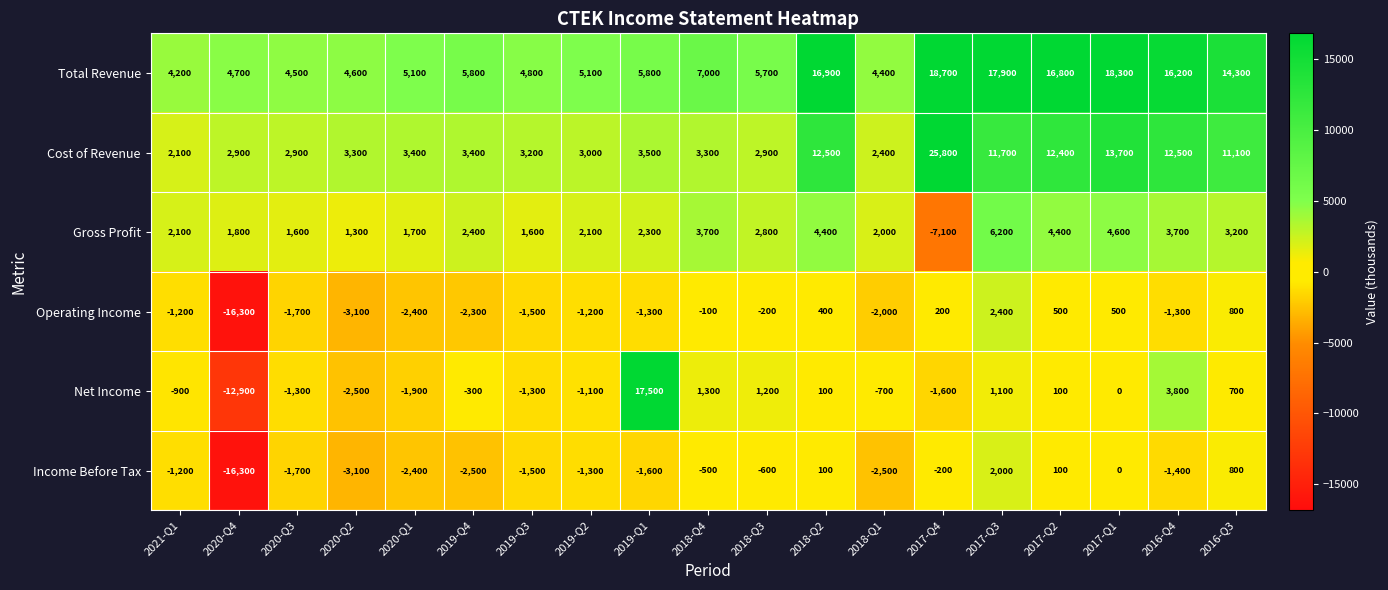

What is the maximum value shown in the chart?

25800